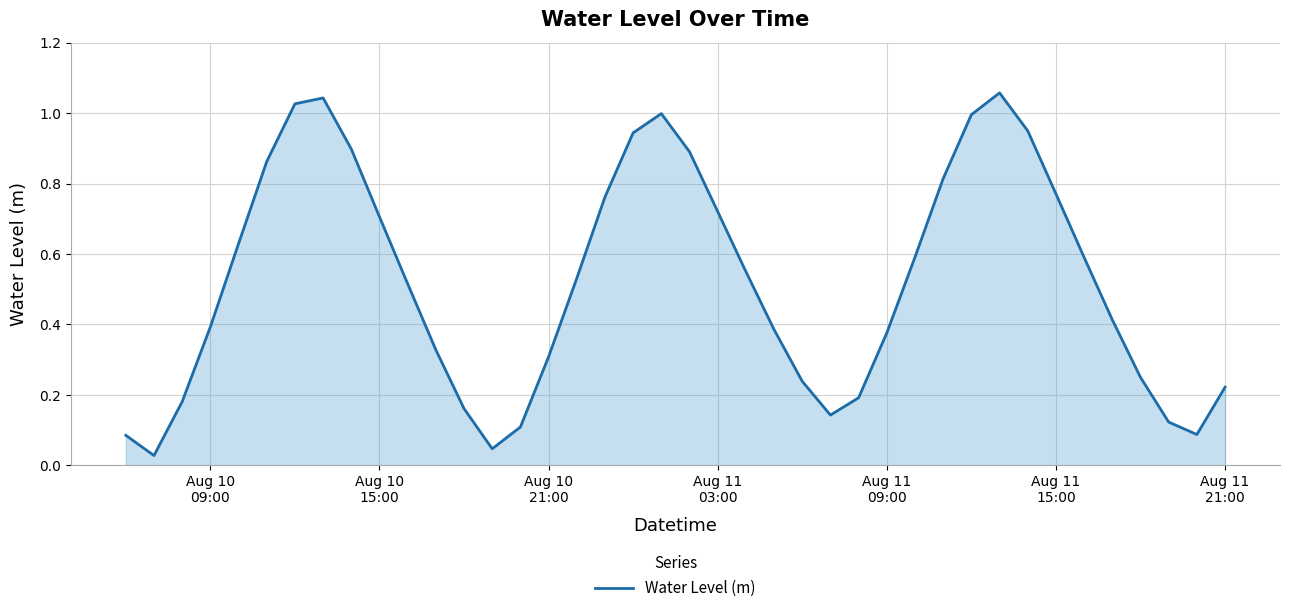

What is the maximum value shown in the chart?

1.1